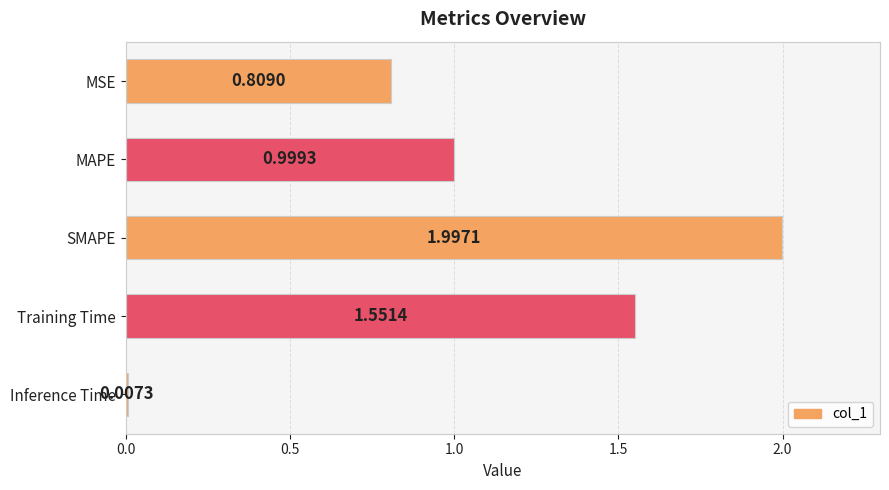

What is the change in value from SMAPE to Training Time?

-0.4